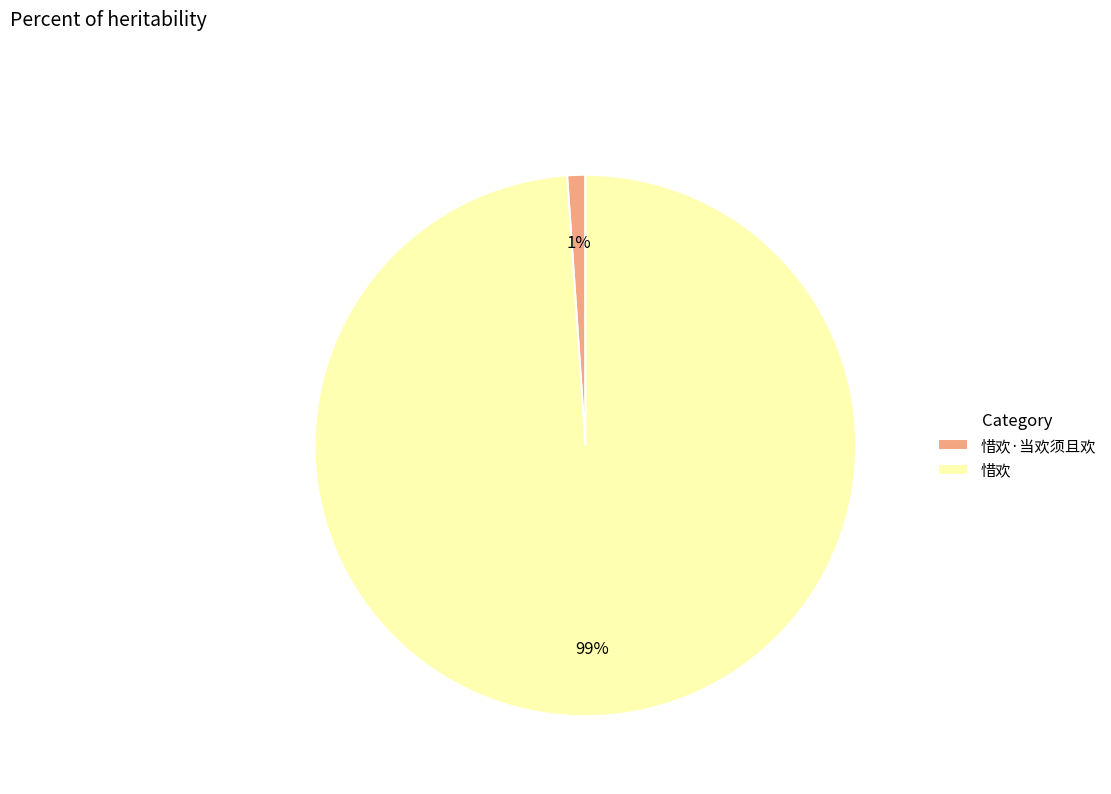

Count the number of slices in the pie.

2